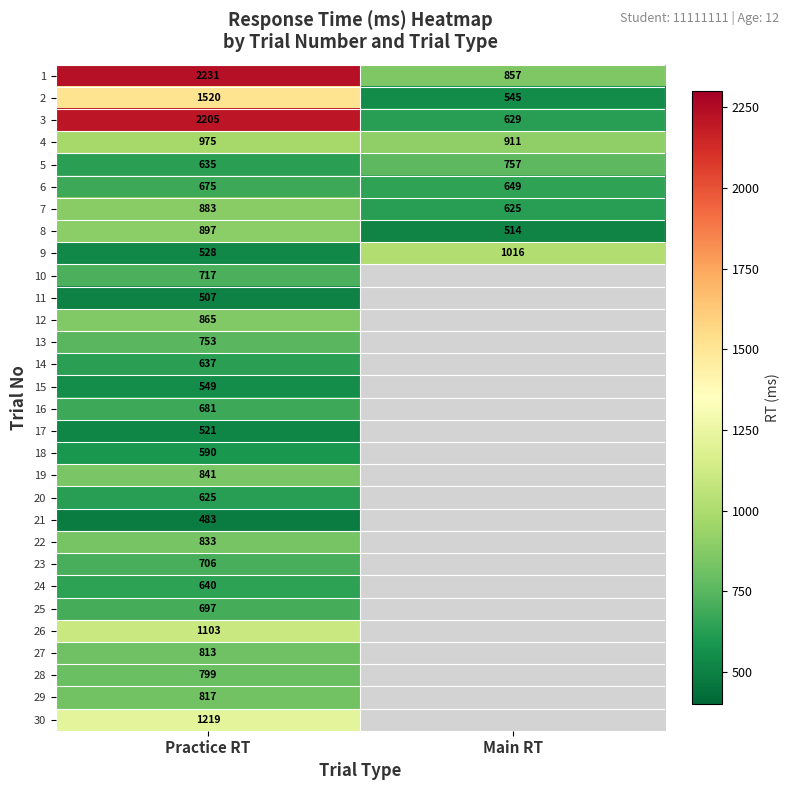

What is the difference between the maximum and minimum values in the 2 series?

975